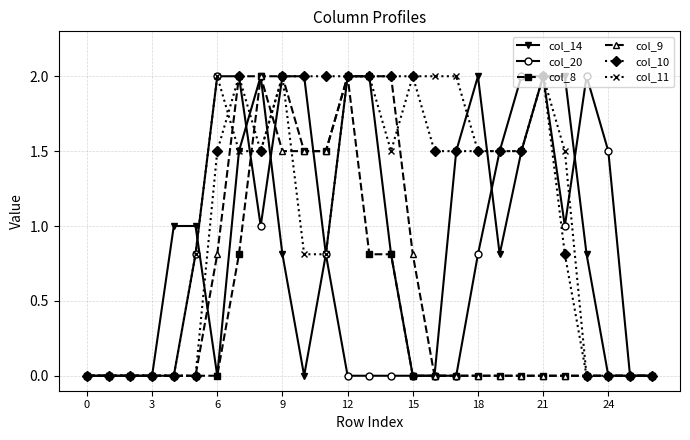

How many lines are shown in the chart?

6